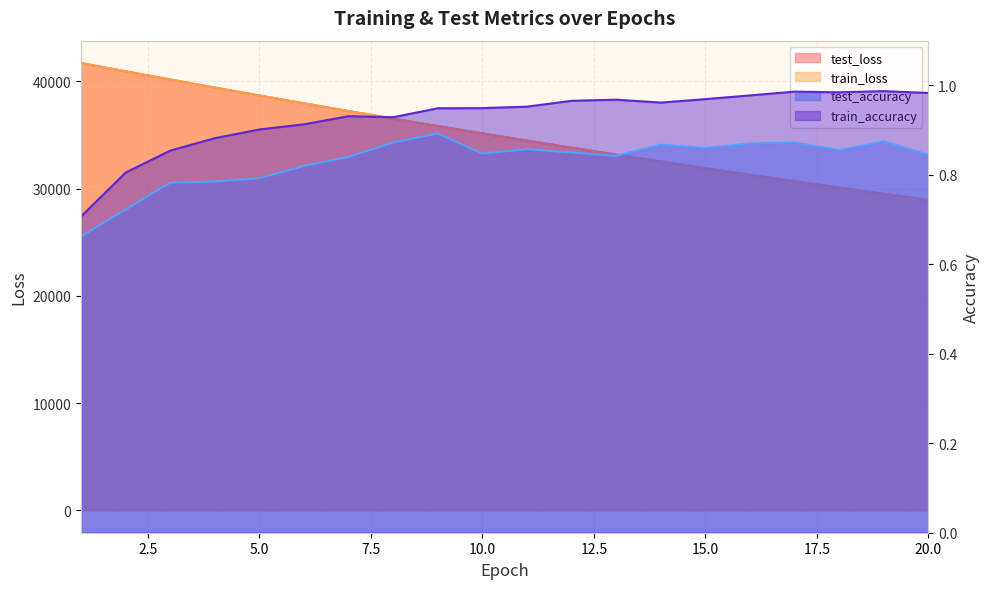

Rank the series at 6 from lowest to highest value.

test_accuracy, train_accuracy, train_loss, test_loss